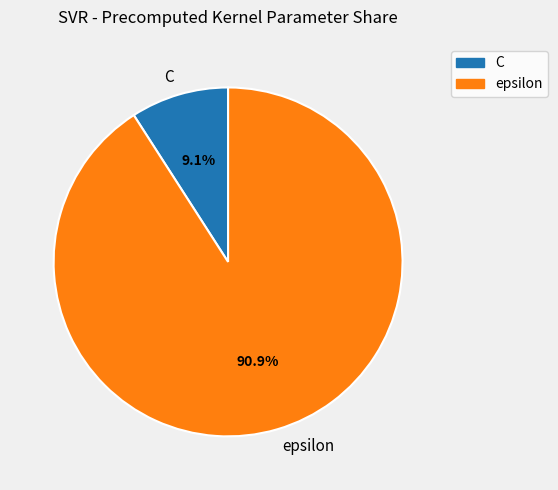

To the nearest percent, what is the average slice percentage?

50%